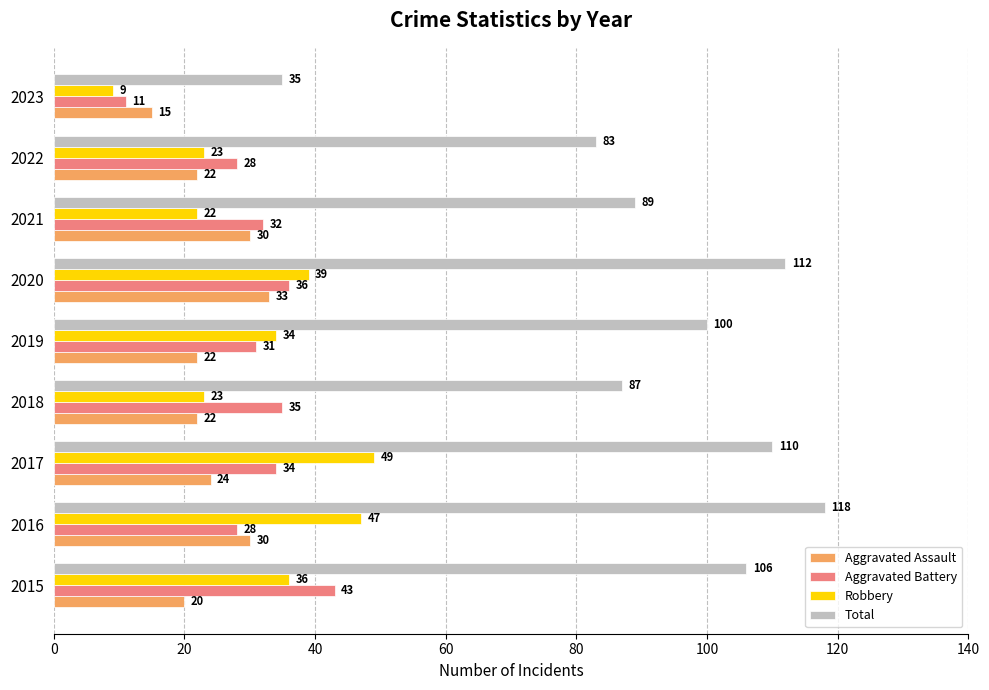

At which label is Aggravated Assault closest to 24?

2017